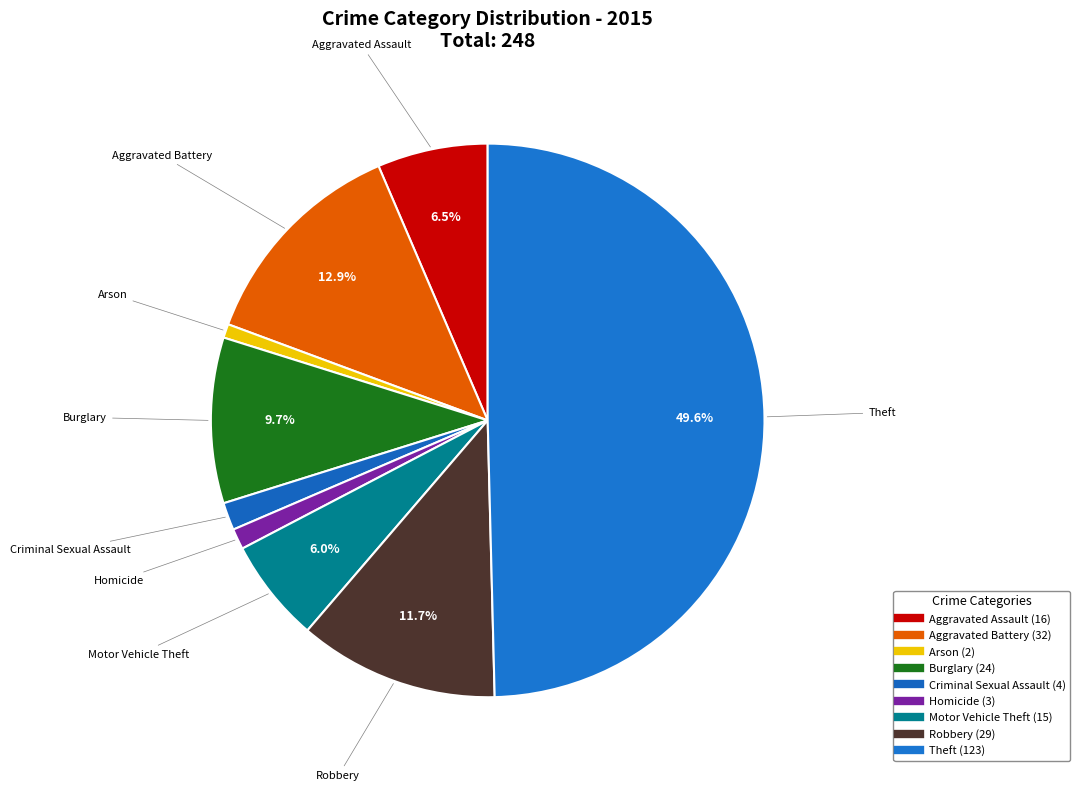

Do Burglary and Aggravated Battery together represent more than half of the pie?

No